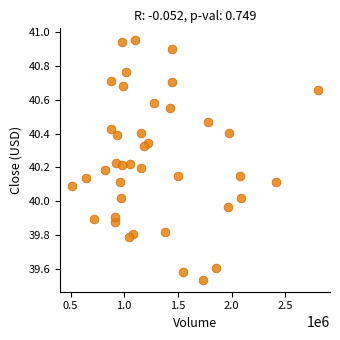

What is the range of Y values (max minus min)?

1.4